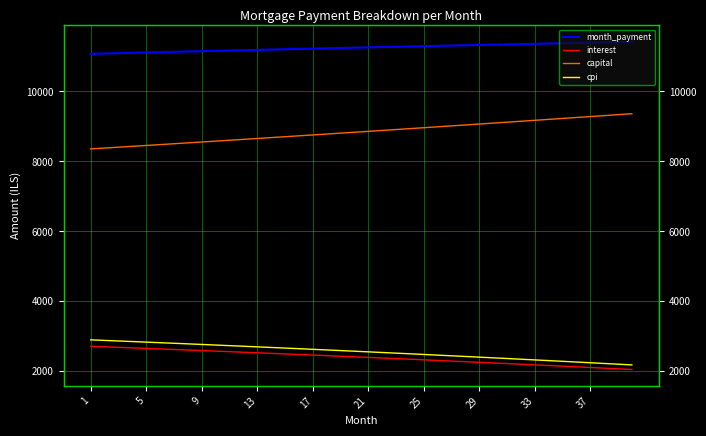

Where is interest nearest to the value 2385?

21